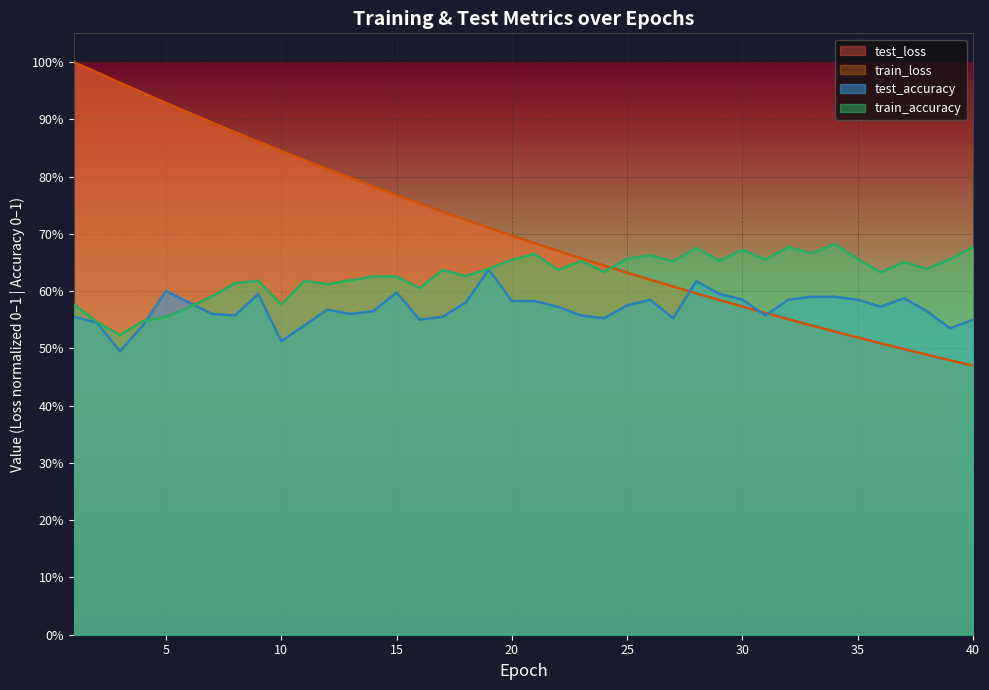

Which series has the largest total across all categories?

test_loss